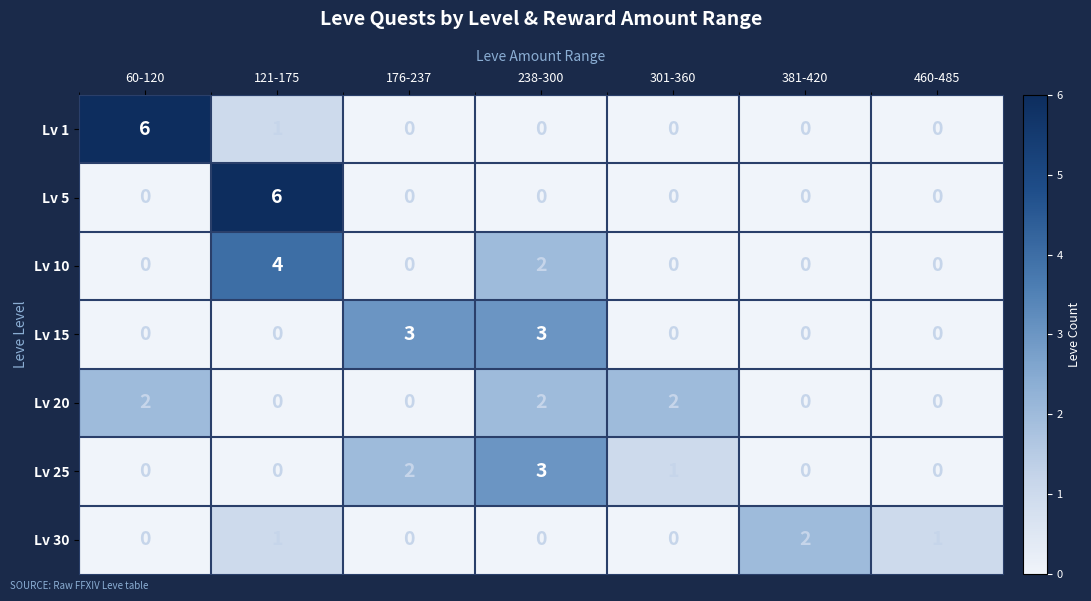

Which category has the highest value in the Lv 1 series?

60-120